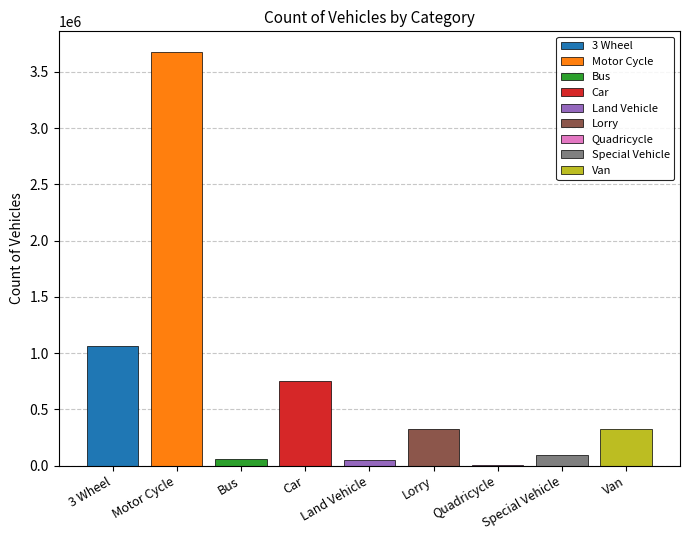

Where does the data first go above 326305?

3 Wheel